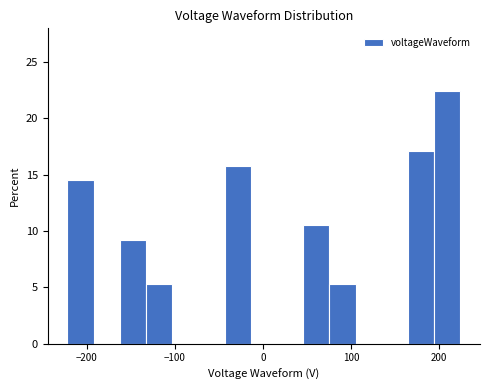

Read against the x-axis, roughly where is the centre of the tallest bar?

210